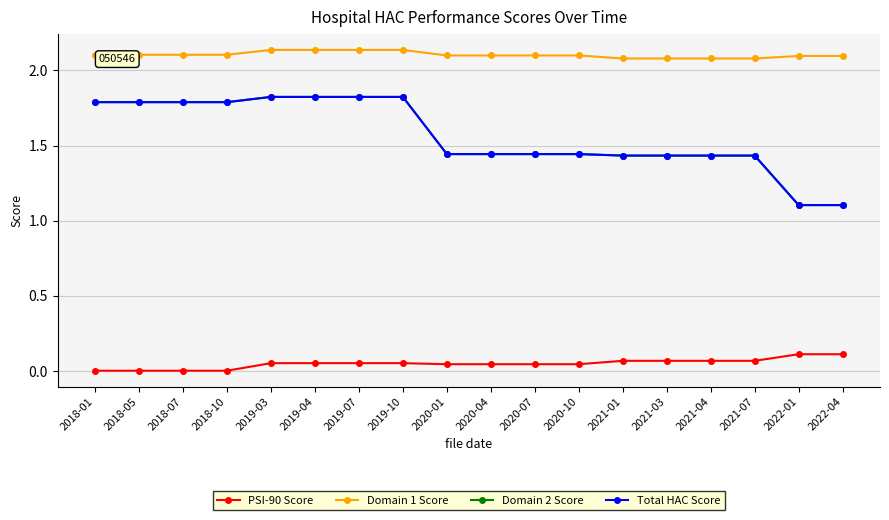

At which category does the chart reach its minimum across all series?

2018-01